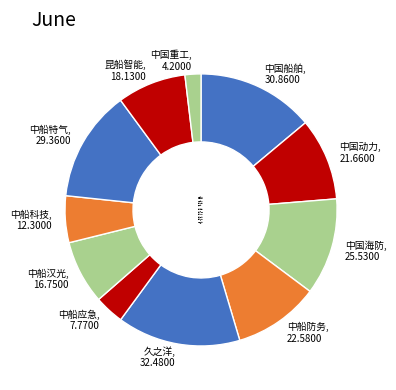

Do 中国海防 and 中国船舶 together represent more than half of the pie?

No